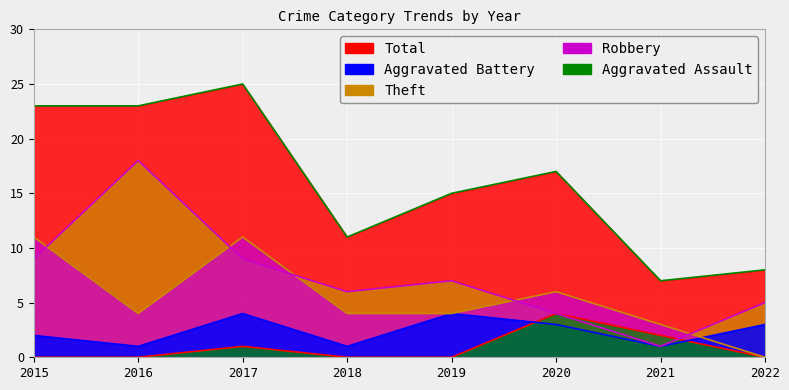

List the series in order of their peak value, highest first.

Total, Theft, Robbery, Aggravated Assault, Aggravated Battery